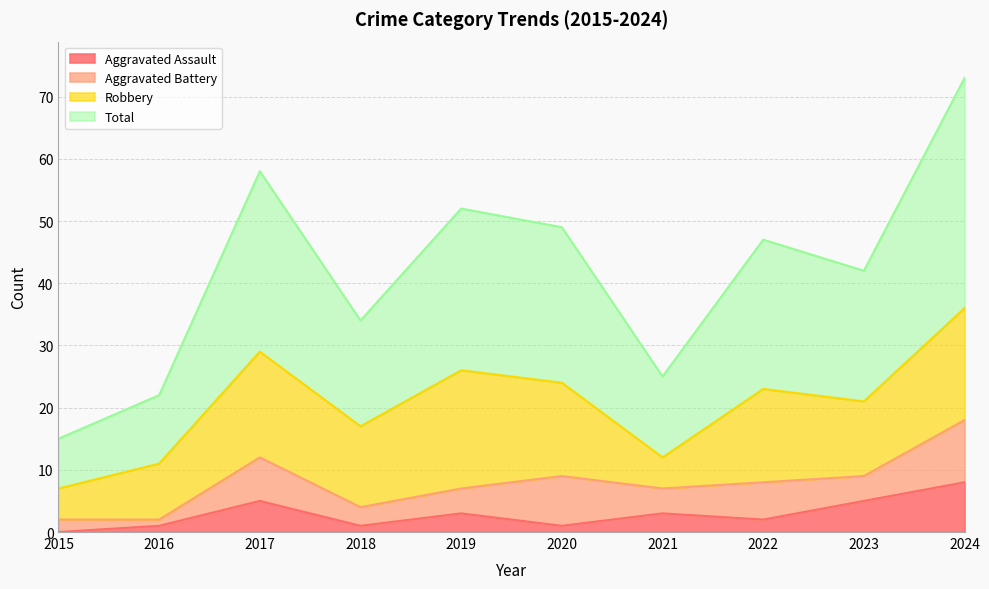

How many lines are shown in the chart?

4